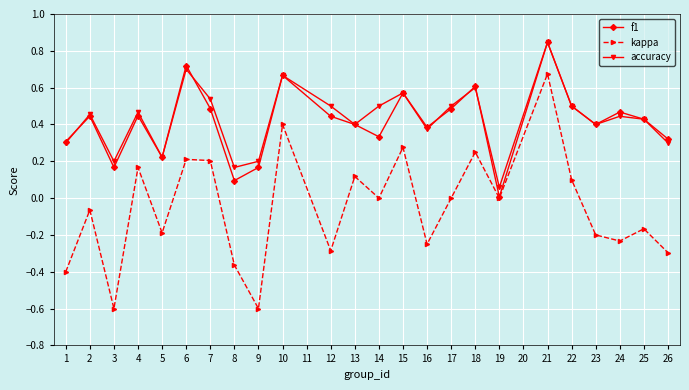

At which category does kappa reach its first local valley?

3